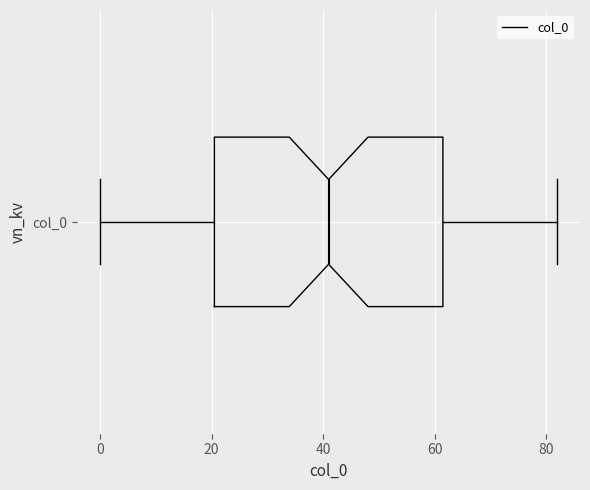

Transcribe this box plot: give where the median line is, the range the box spans, and where the two whiskers end, as read against the x-axis. The values are not printed on the chart, so give them approximately, as read against the axis.

median 42, box 20 to 62, whiskers 0 to 82